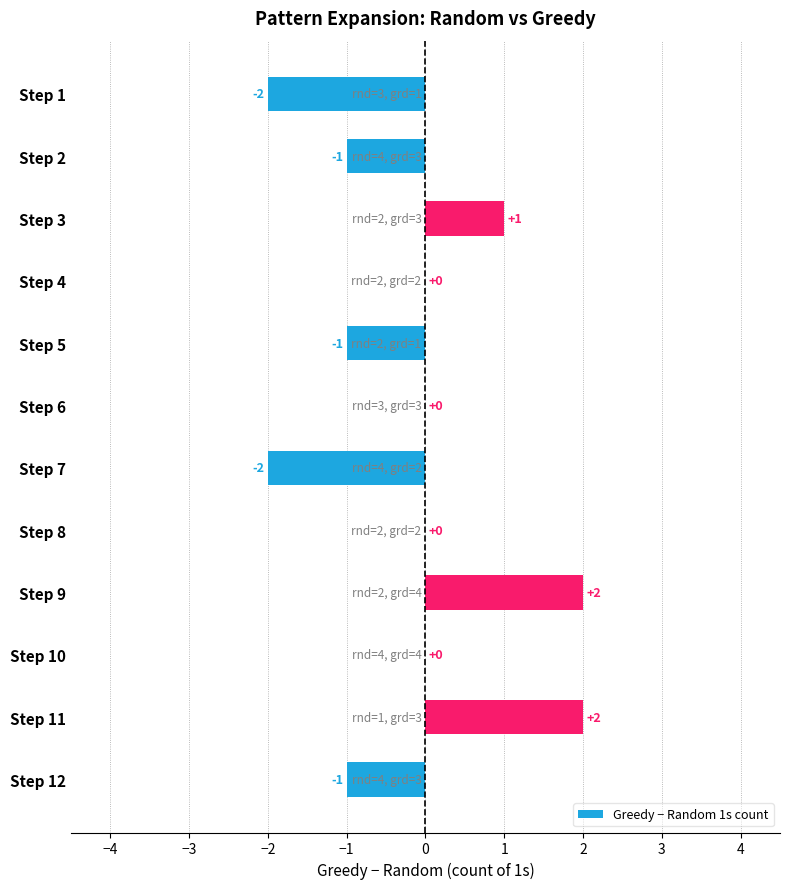

The chart shows a value of -1 at Step 5. True or false?

True